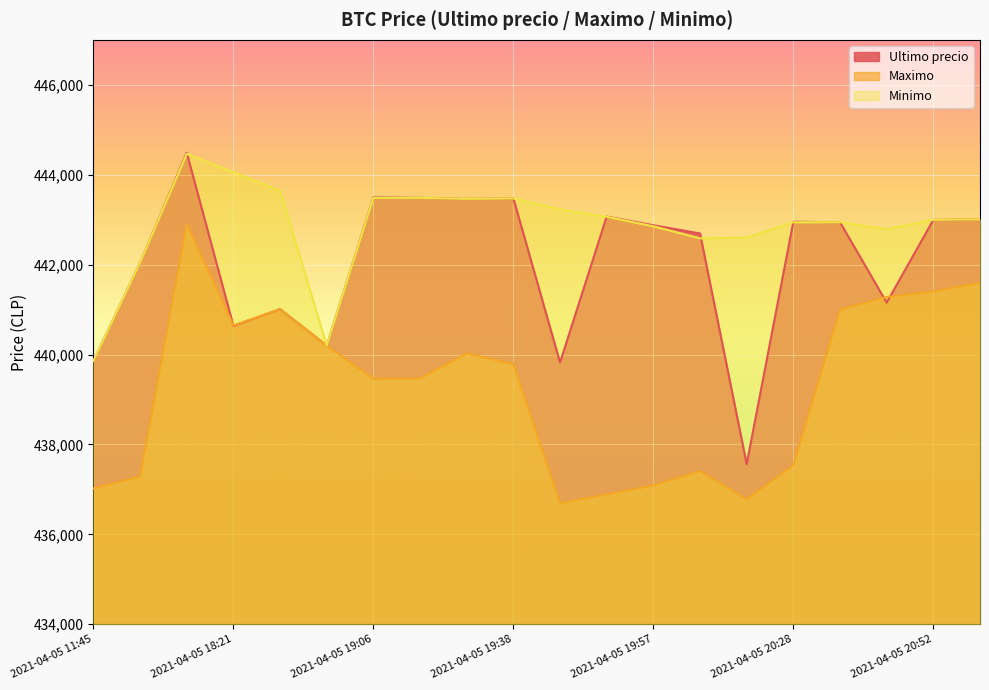

What is the difference between the maximum and second lowest values in the Ultimo precio series?

4666